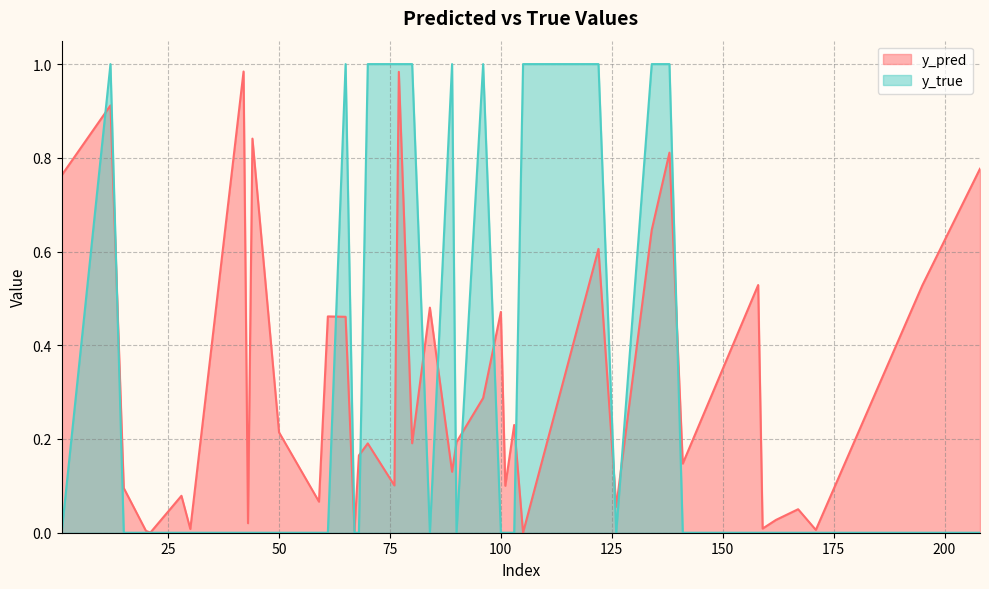

How many lines are shown in the chart?

2